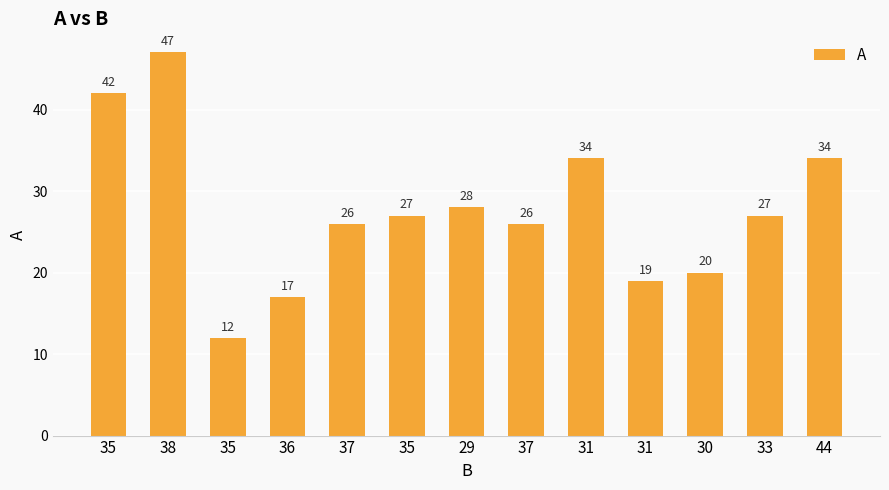

Rank the categories by value from lowest to highest.

35, 36, 31, 30, 37, 37, 35, 33, 29, 31, 44, 35, 38